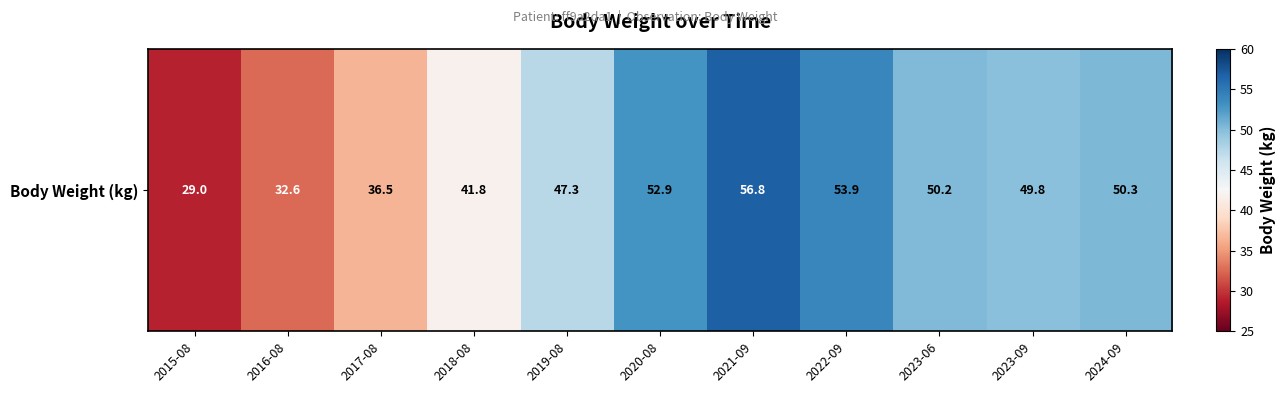

What is the minimum value shown in the chart?

29.0